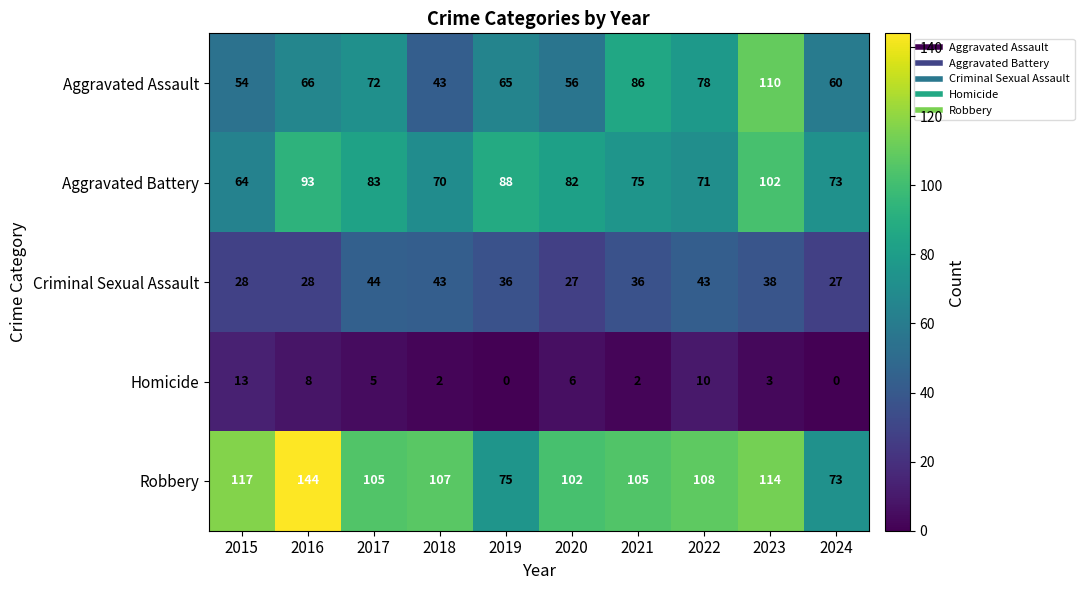

At which category is the sum across all series the highest?

2023